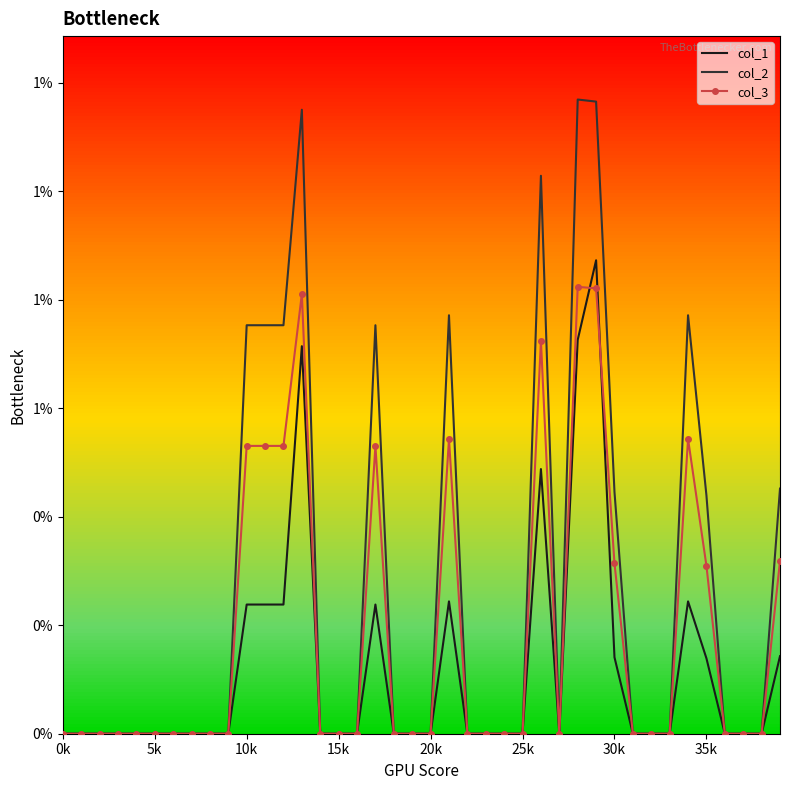

At which category does col_3 reach its first local peak?

13